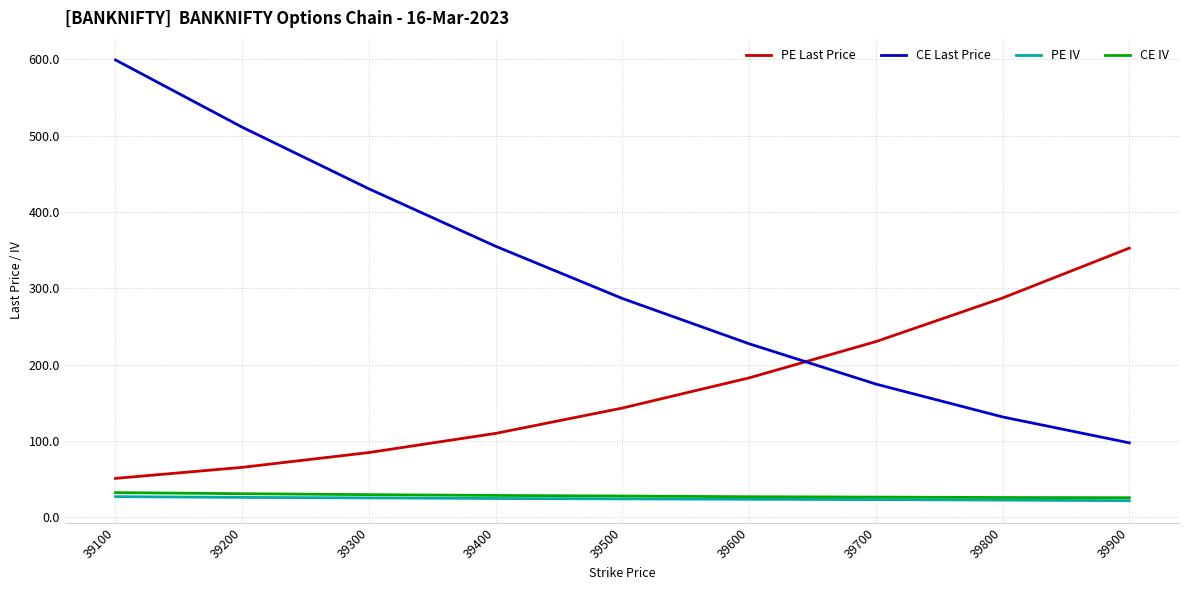

At how many categories does at least one series exceed 556?

1